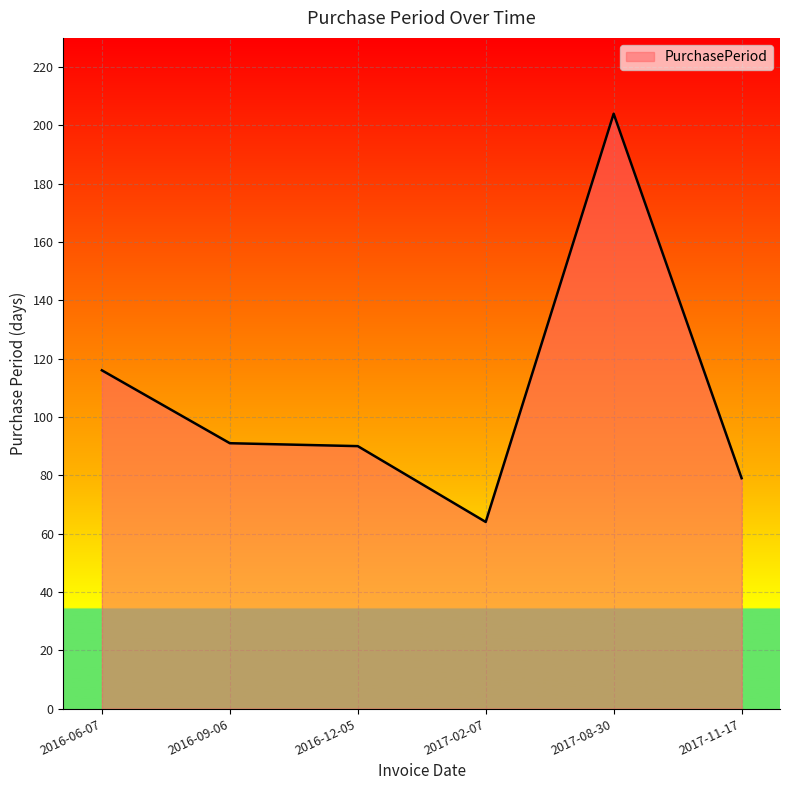

The value at 2017-02-07 is 93. True or false?

False